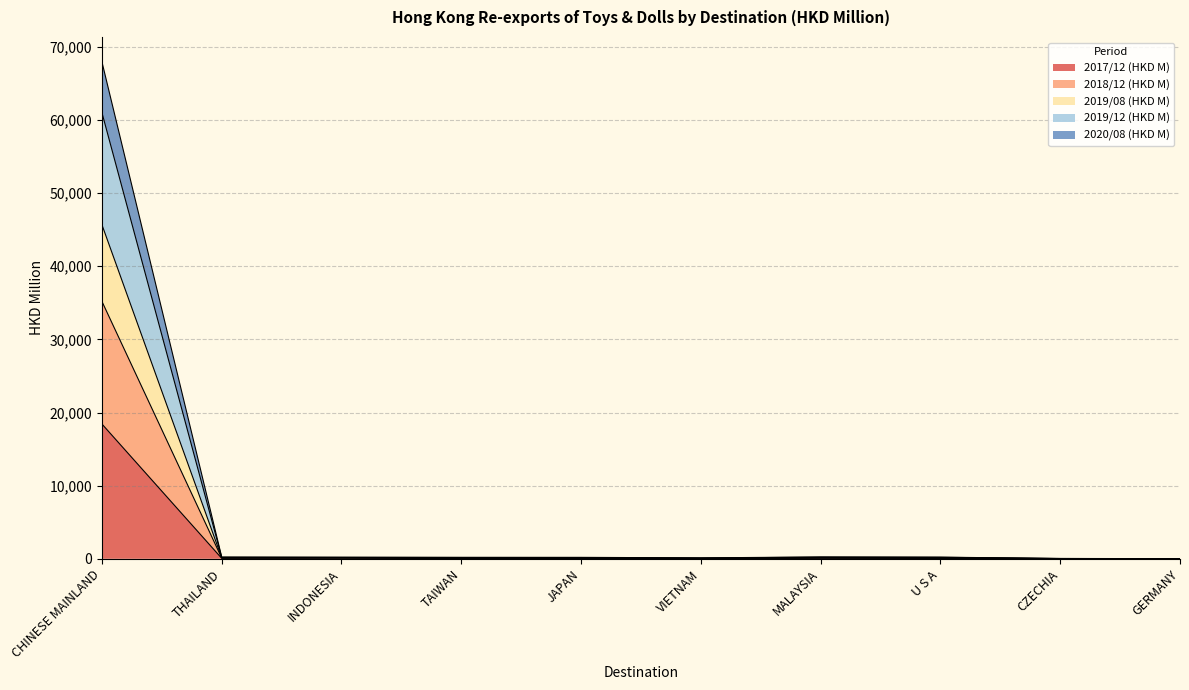

In 2020/08 (HKD M), how many points are higher than both neighbors (excluding endpoints)?

3